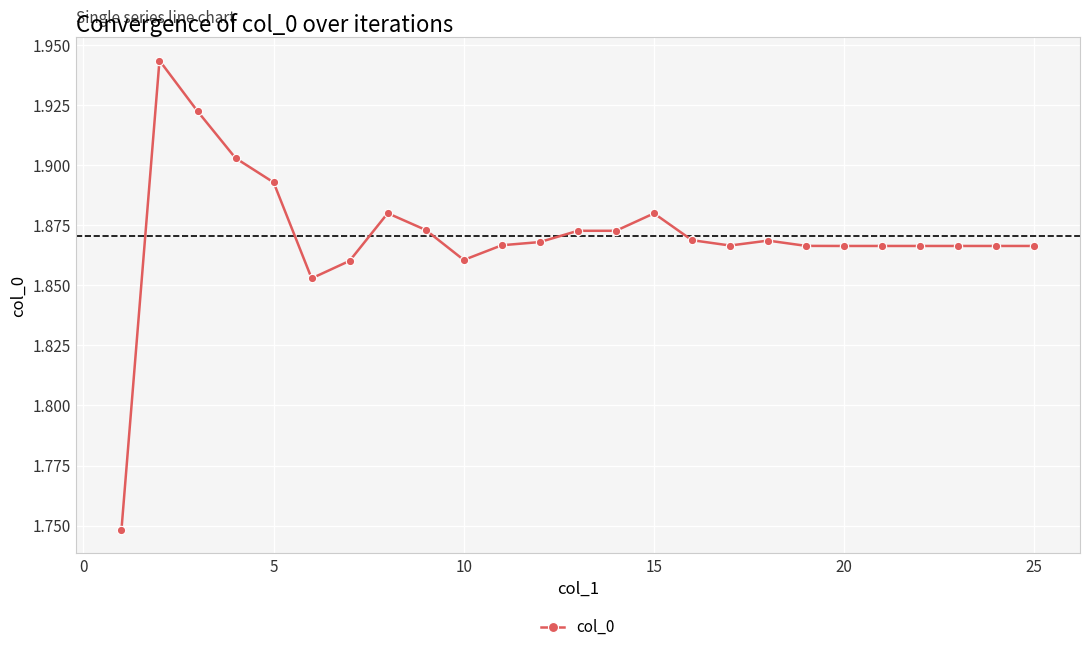

What is the sum of all values?

46.8